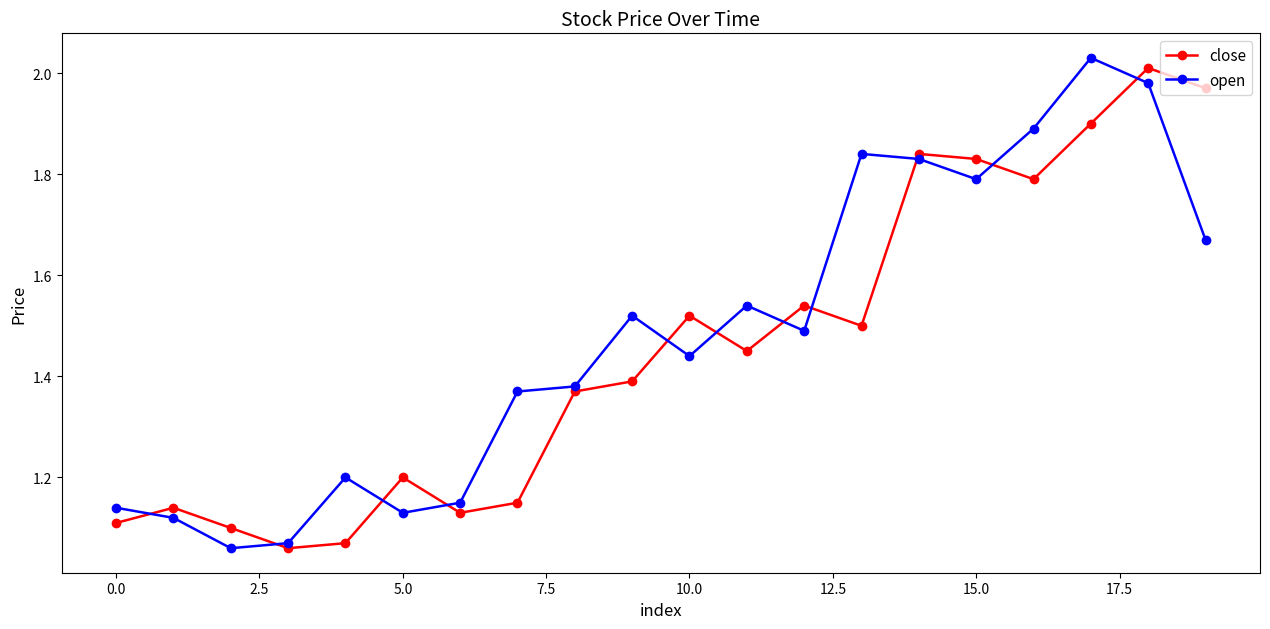

At how many categories does at least one series exceed 1?

20